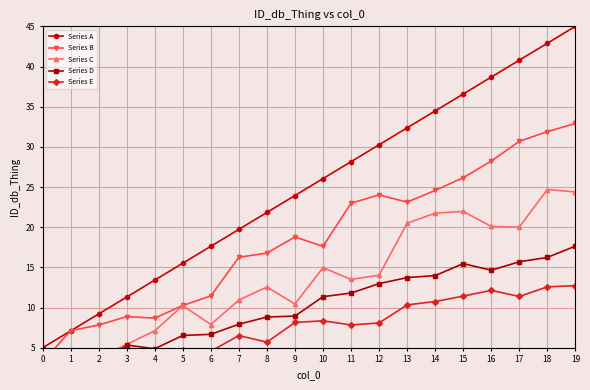

Is it true that Series B equals 16.8 at 8?

True